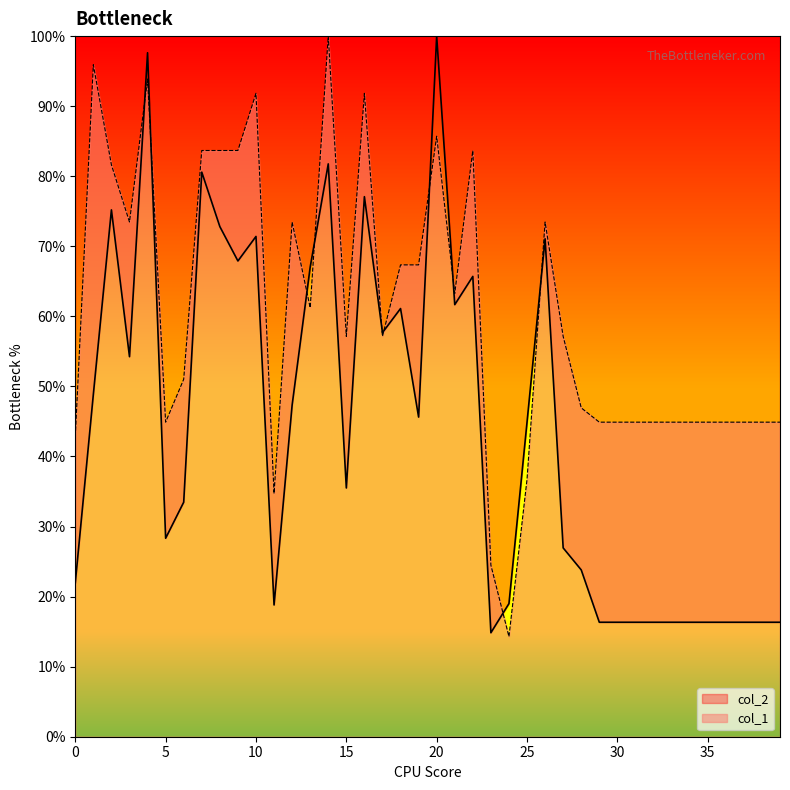

How many interior local valleys does the col_2 series have?

9